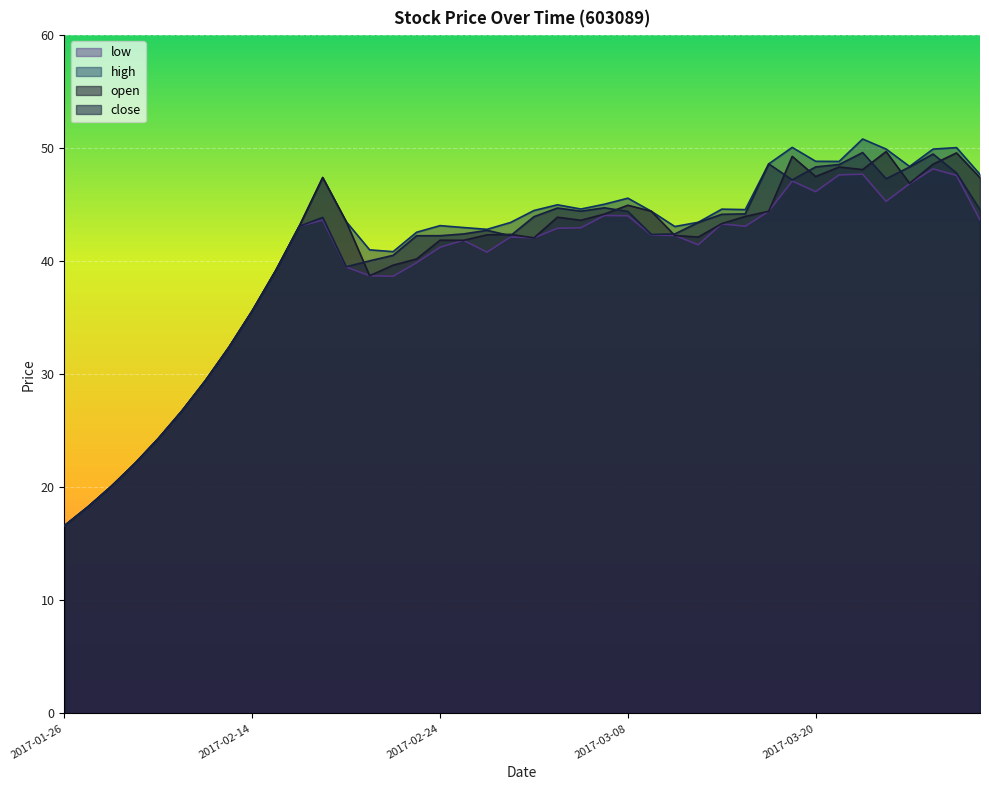

True or false: low and open cross at least once.

False